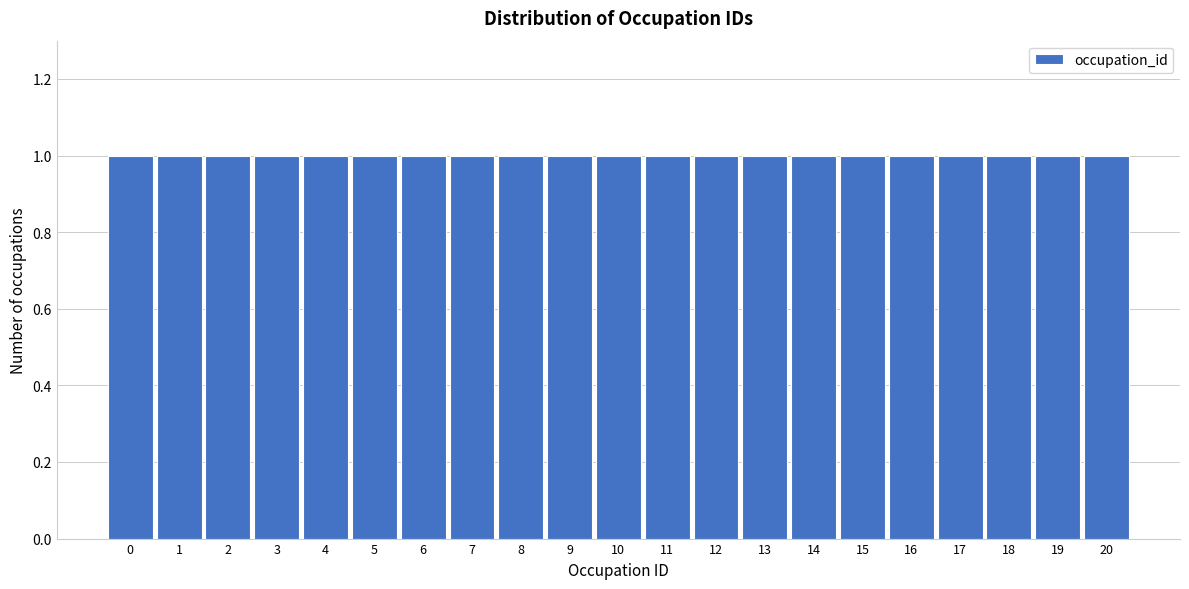

What is the height of the bar covering 4.5 to 5.5 on the x-axis? The values are not printed on the chart, so give them approximately, as read against the axis.

1